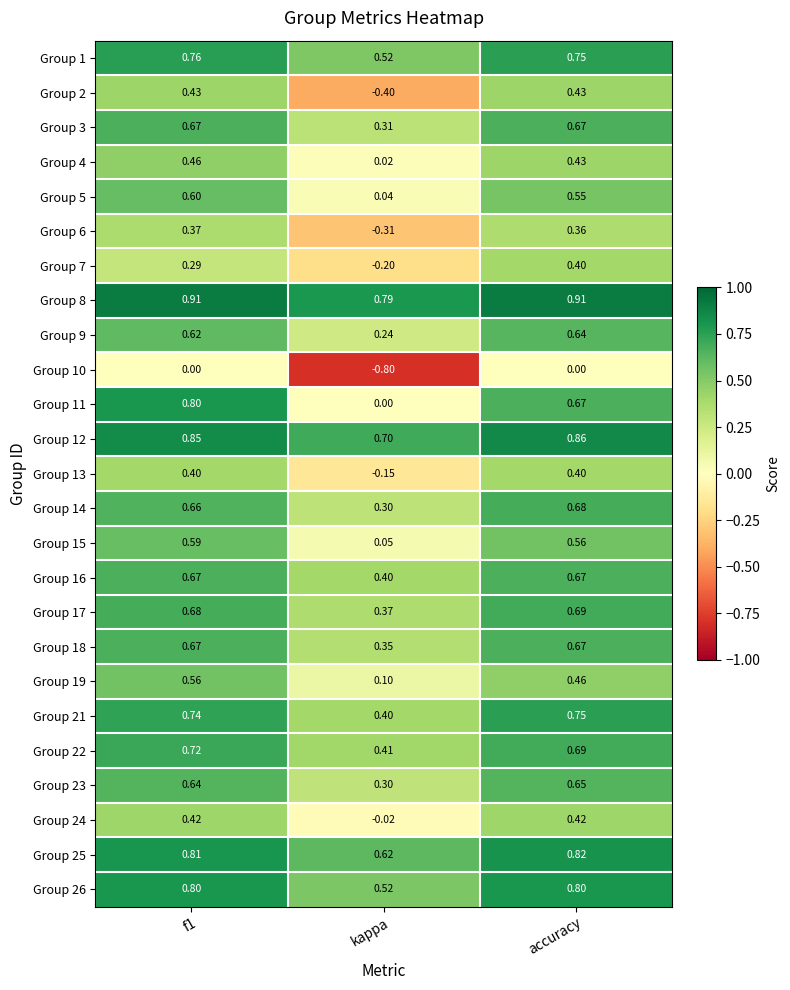

Is the value of Group 26 at accuracy greater than the value of Group 9 at f1?

Yes